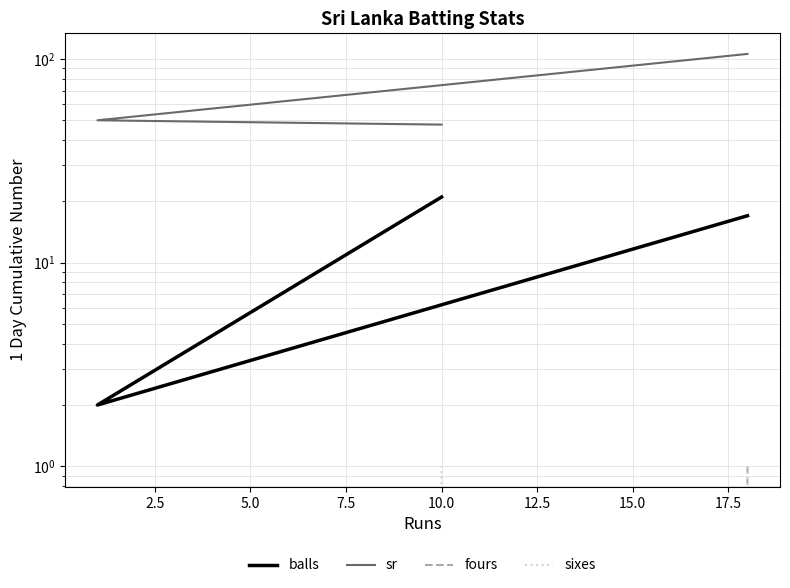

Is this an area chart (filled region under the line)?

No